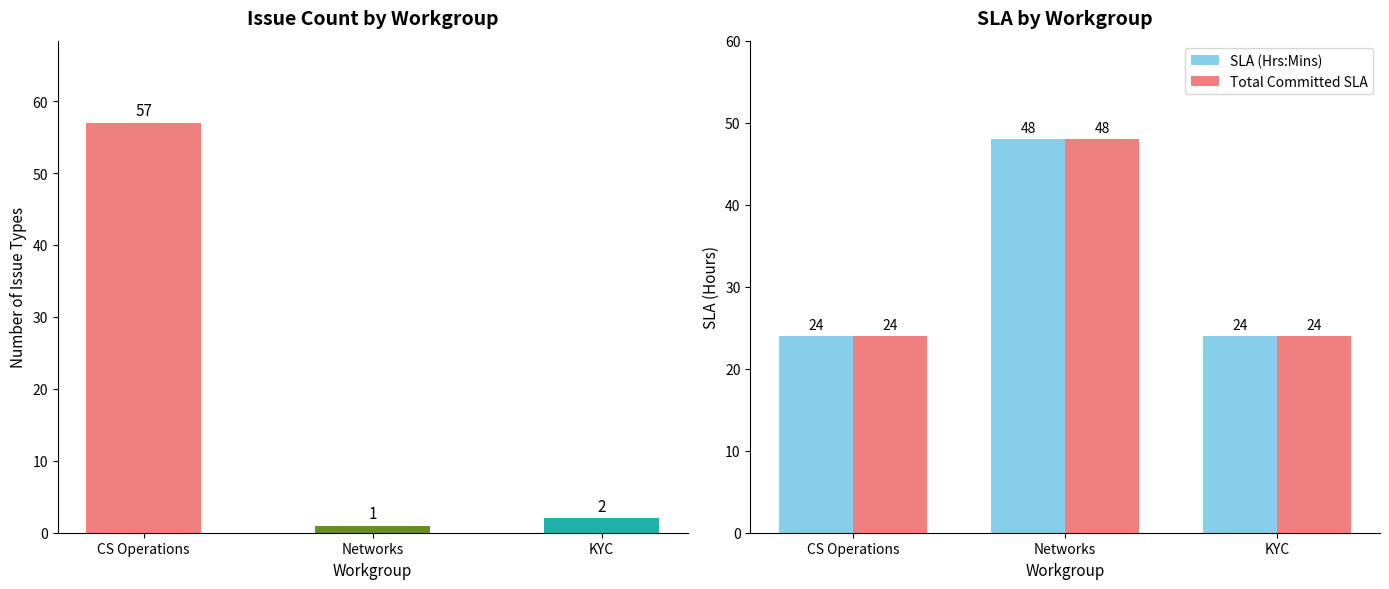

What is the total value across all series at KYC?

50